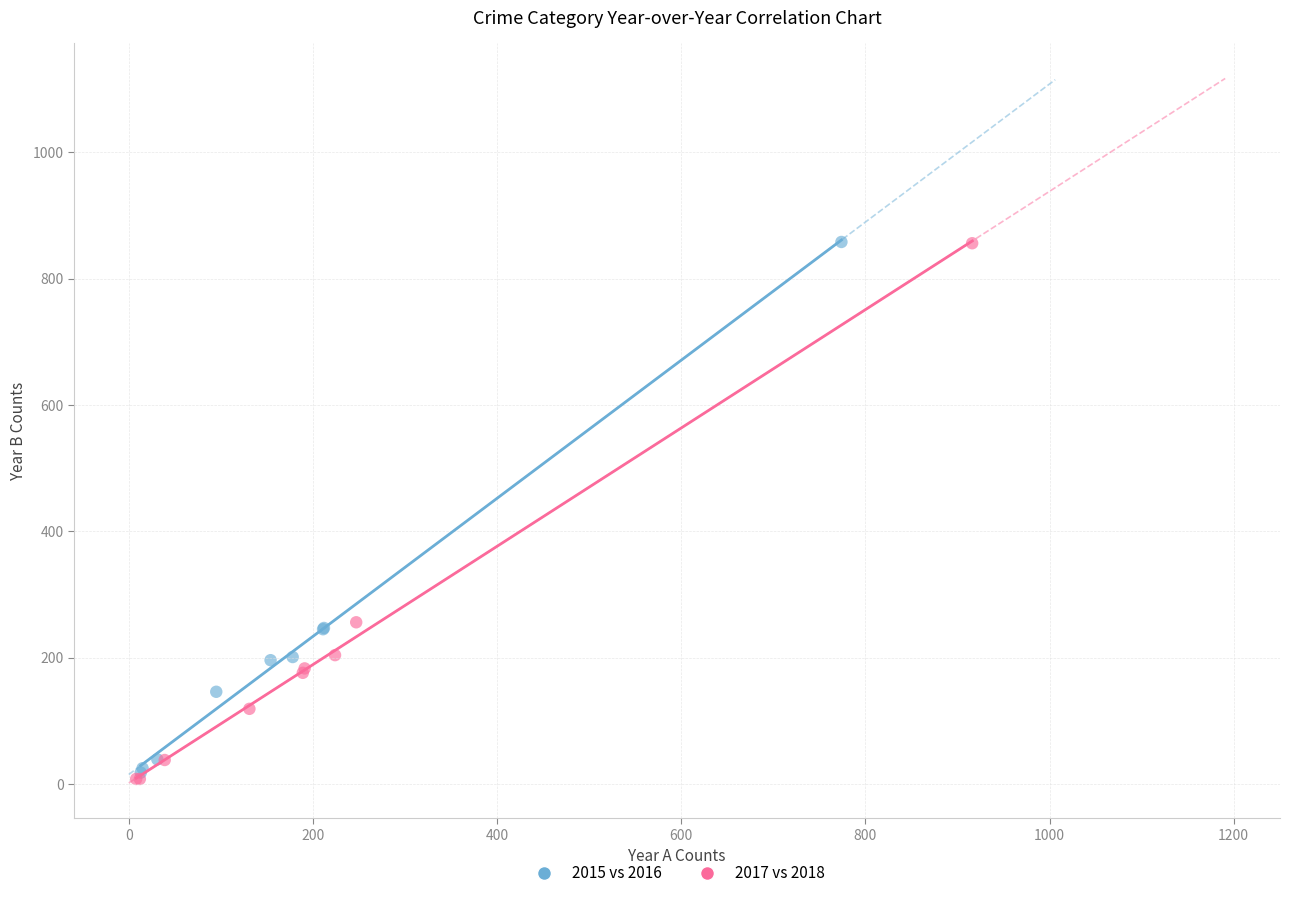

Which series reaches the minimum Y coordinate?

2017 vs 2018